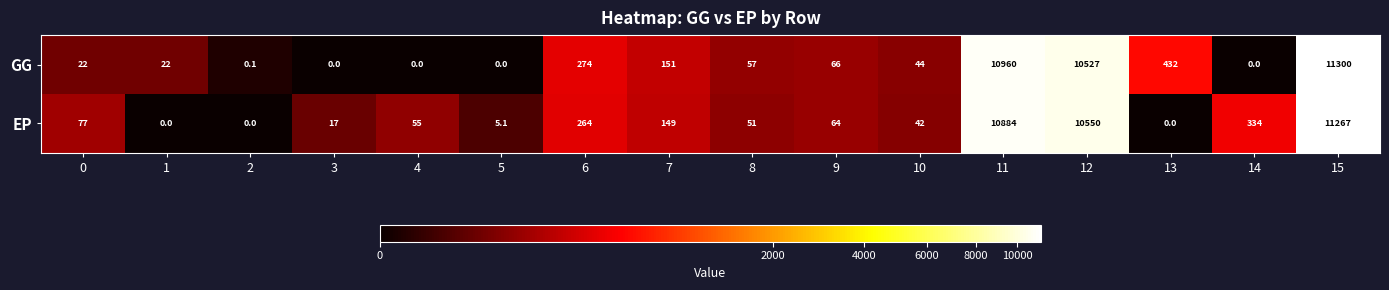

Which series changed the most between 3 and 14?

EP